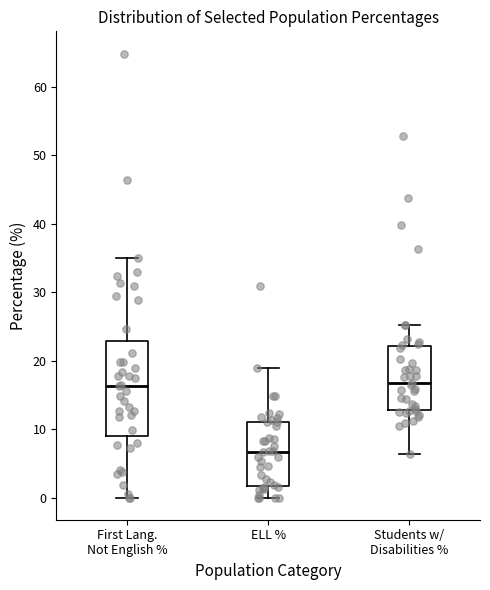

Comparing the boxes themselves (not the whiskers), which one is the tallest?

First Lang. Not English %